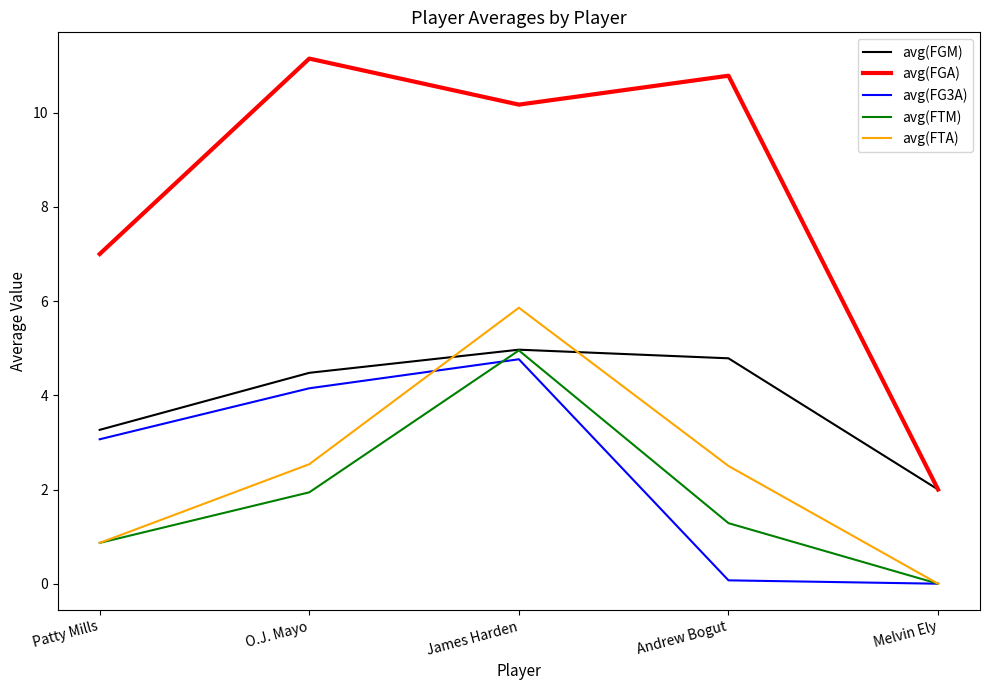

What is the sum of all avg(FGM) values?

19.5